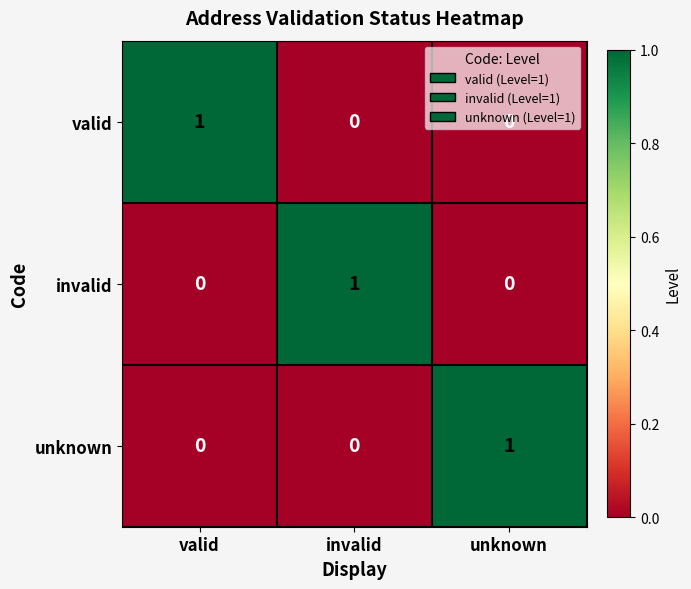

Is the value of unknown at valid greater than the value of valid at valid?

No